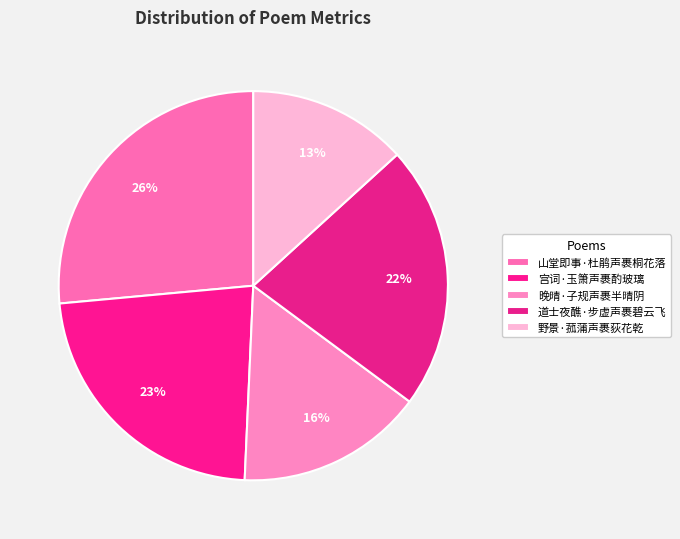

What percentage is the 晚晴·子规声裹半晴阴 slice, to the nearest percent?

16%